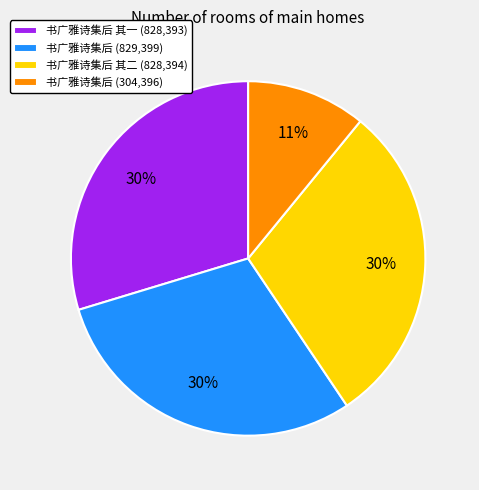

What percentage is the 书广雅诗集后 其一 (828,393) slice, to the nearest percent?

30%